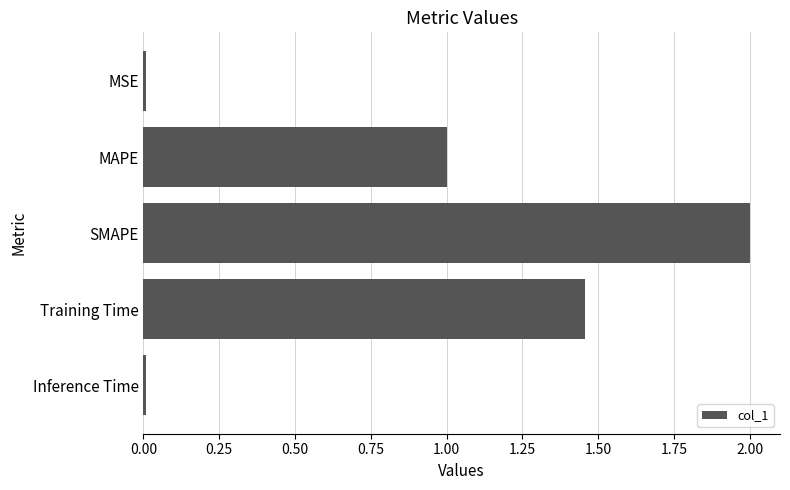

What is the sum of all values?

4.5